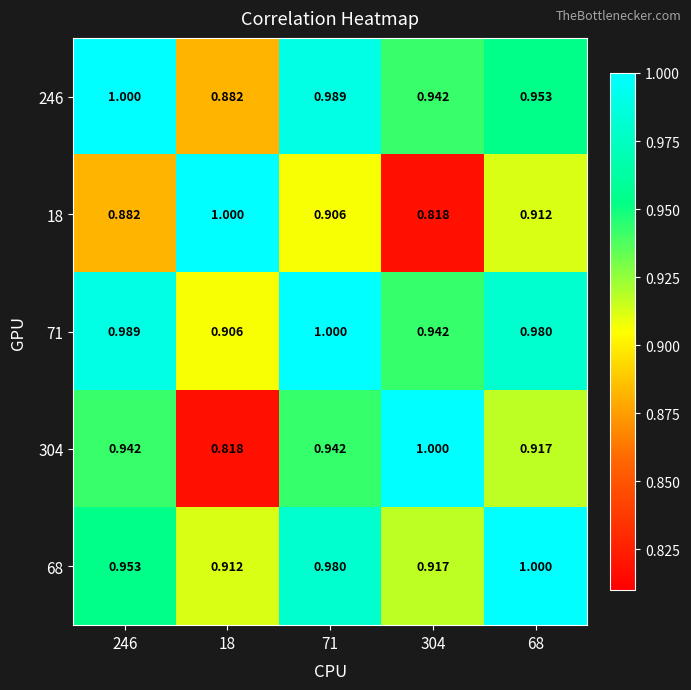

What is the total value across all series at 71?

4.8